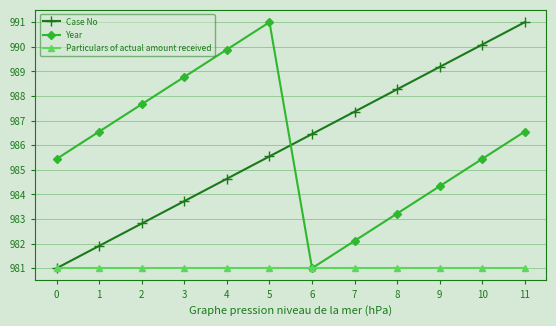

True or false: Year and Case No cross at least once.

True